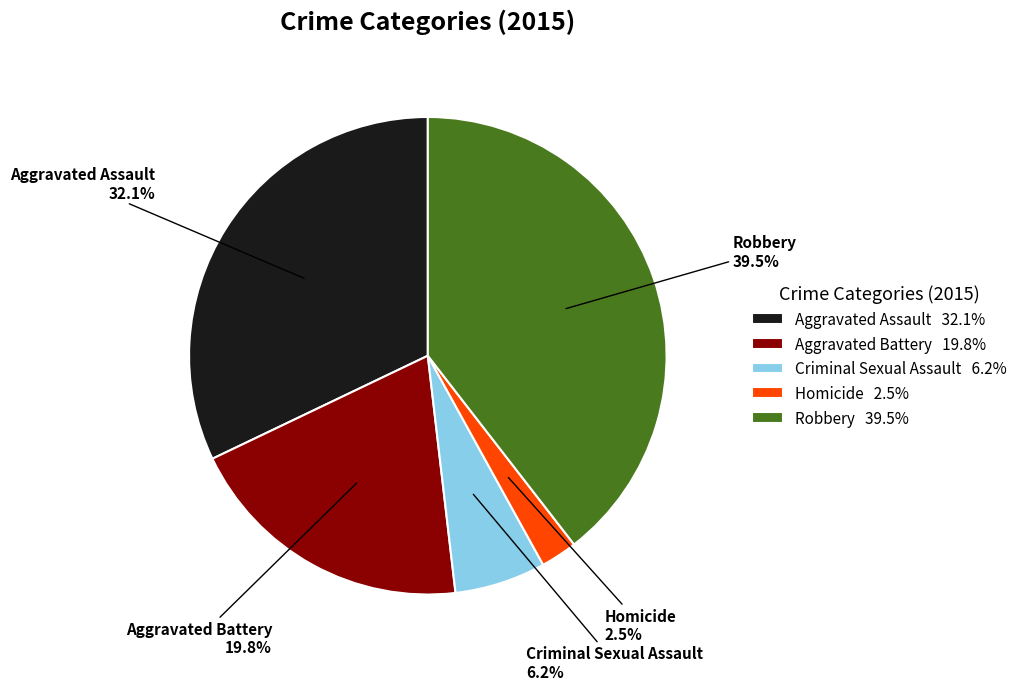

Which has a higher value, Aggravated Assault or Robbery?

Robbery